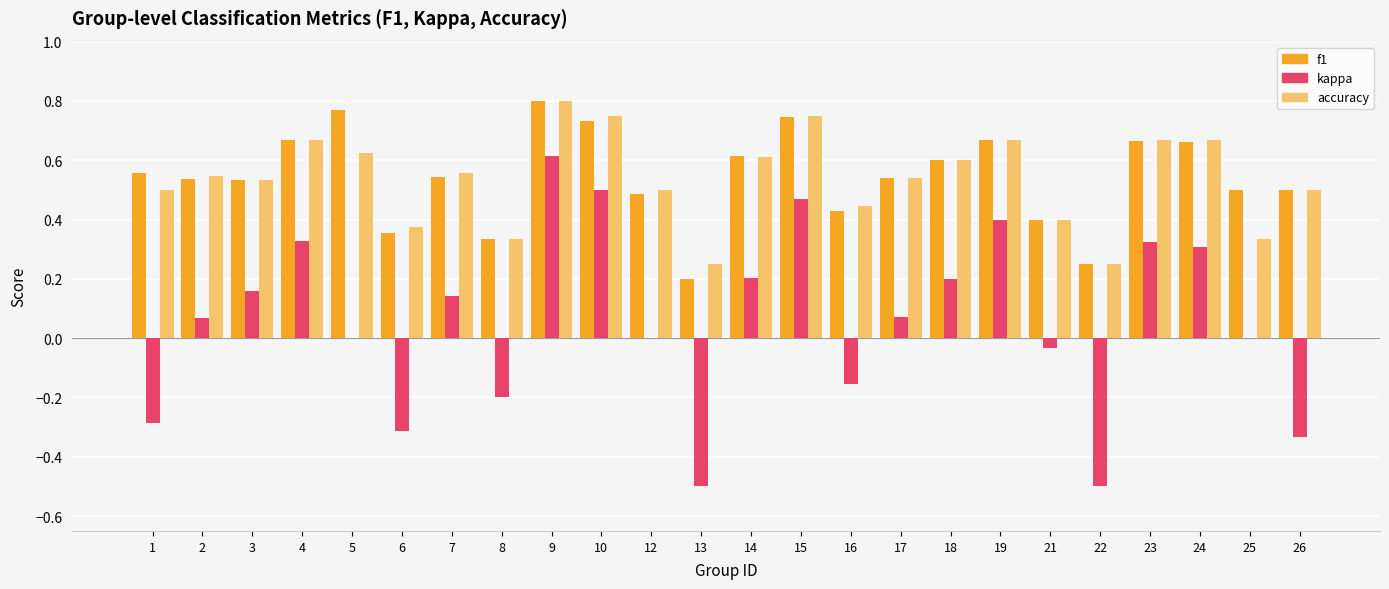

Between 8 and 14, which series saw the biggest shift?

kappa